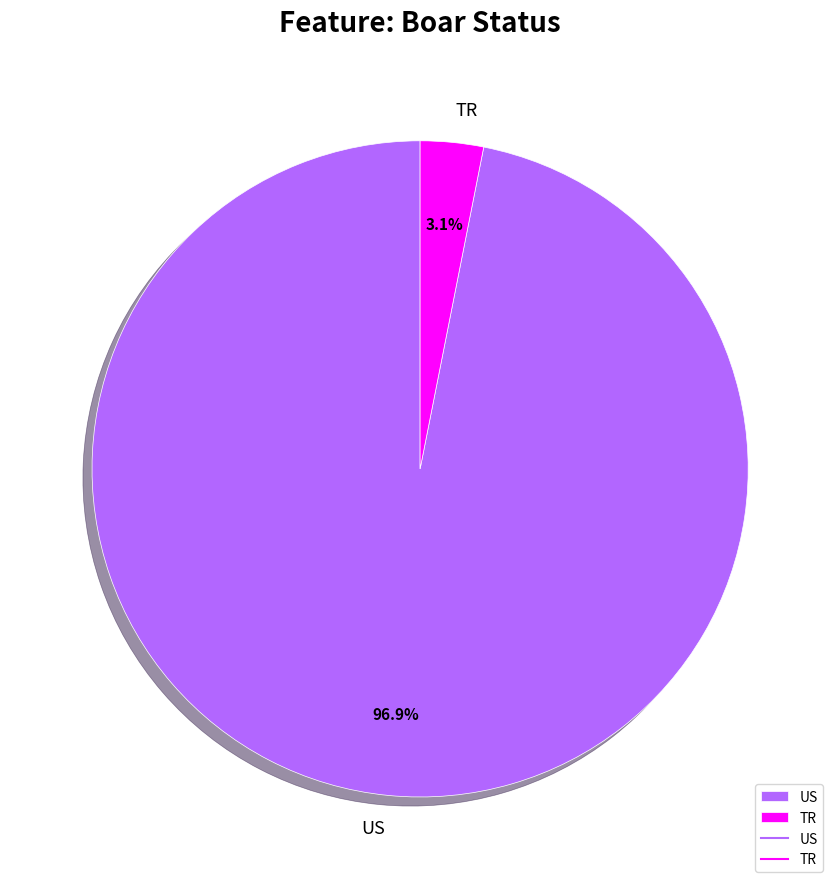

Is there a majority slice in this chart?

Yes